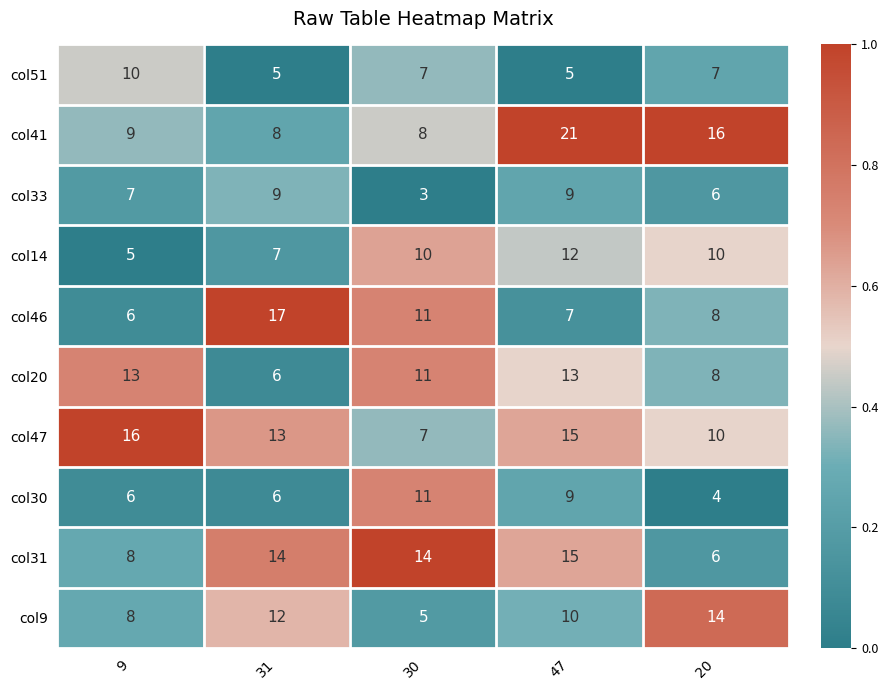

What is the sum of all col20 values?

51